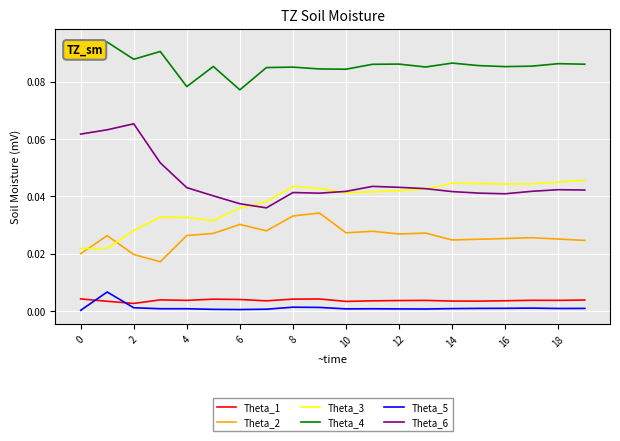

Which series has the largest total across all categories?

Theta_4